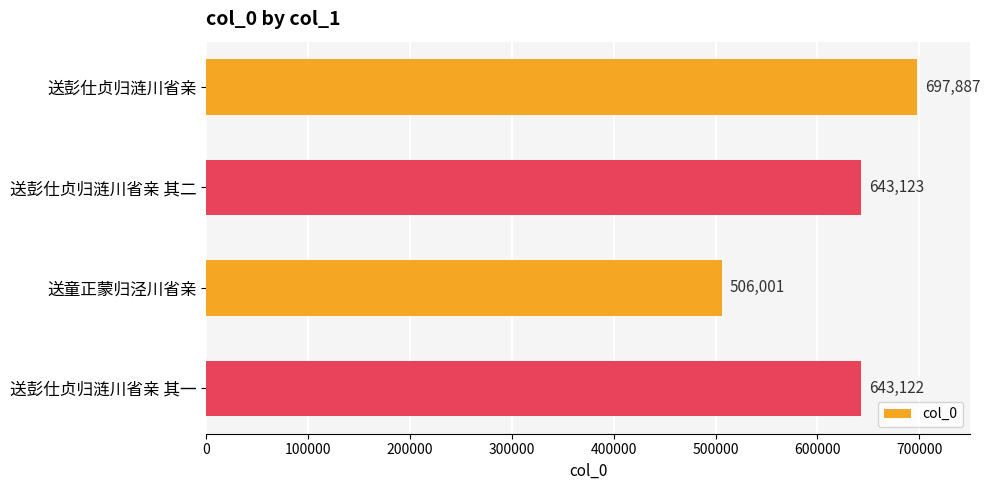

Where is the data nearest to the value 601944?

送彭仕贞归涟川省亲 其一